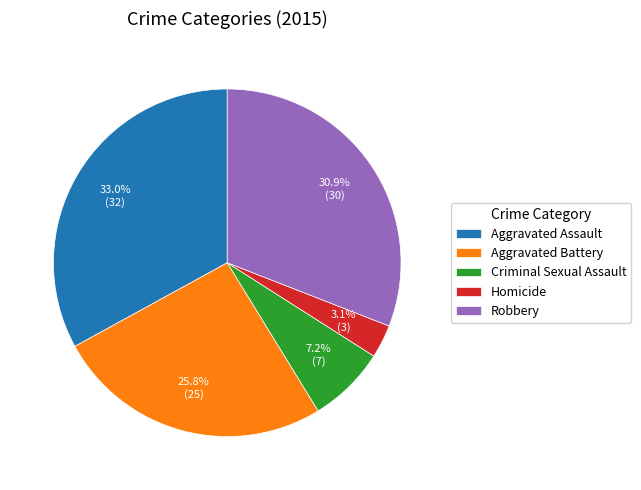

Is it true that Aggravated Battery is 26% of the pie?

True